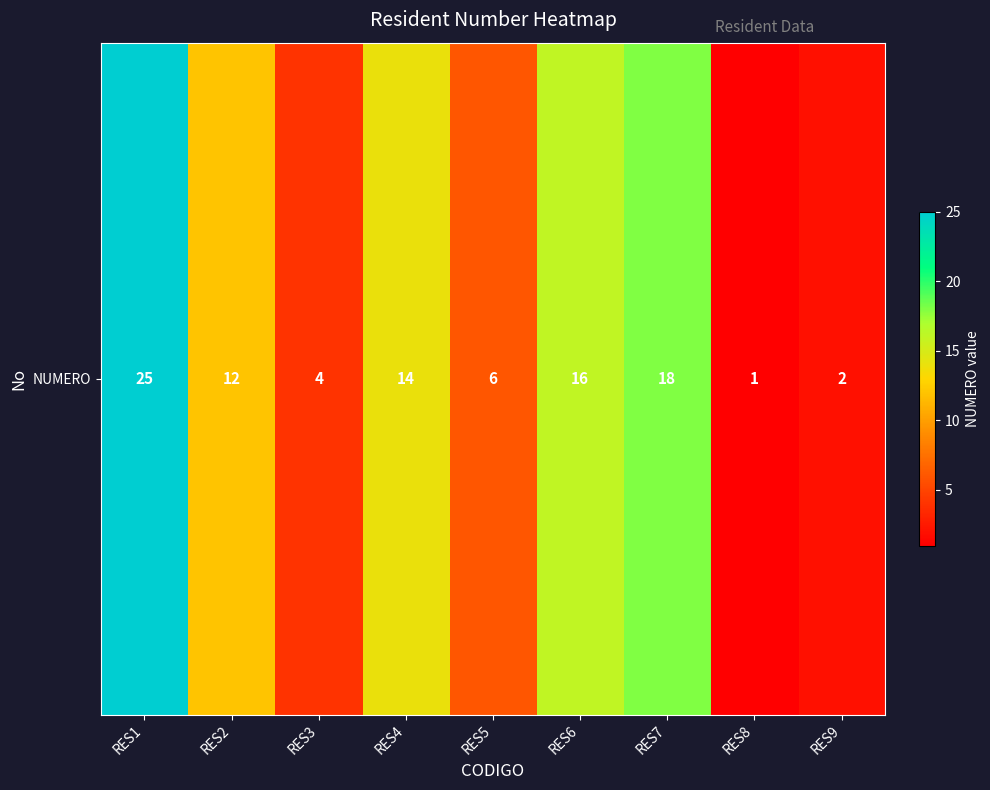

List the labels in order of value, smallest first.

RES8, RES9, RES3, RES5, RES2, RES4, RES6, RES7, RES1